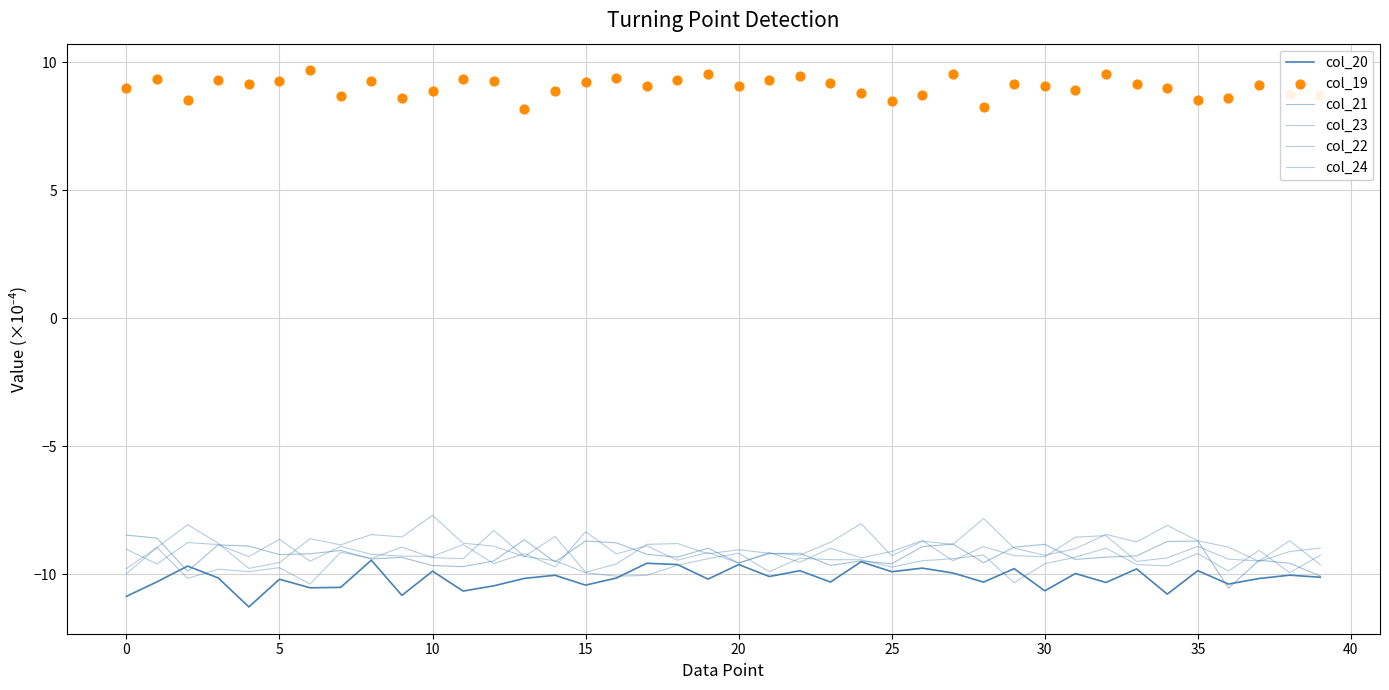

Is the value of col_22 at 0 greater than the value of col_21 at 11?

Yes